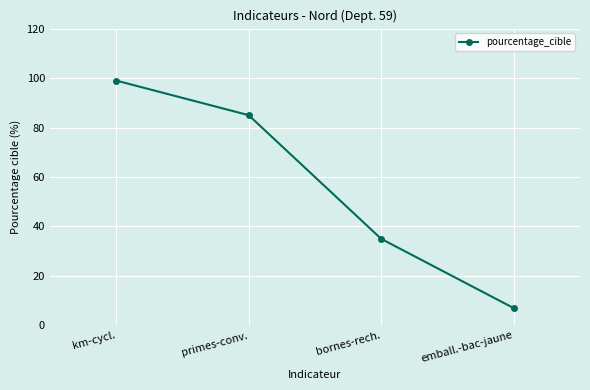

What position from the left is bornes-rech.?

3